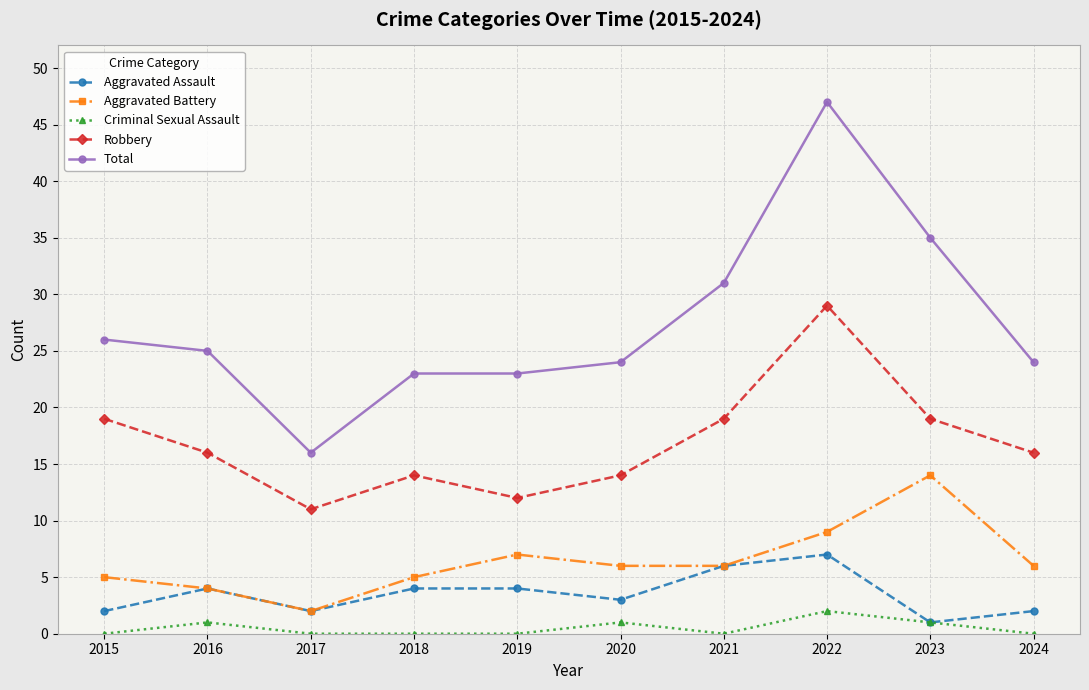

Where is the first local maximum for Aggravated Assault?

2016